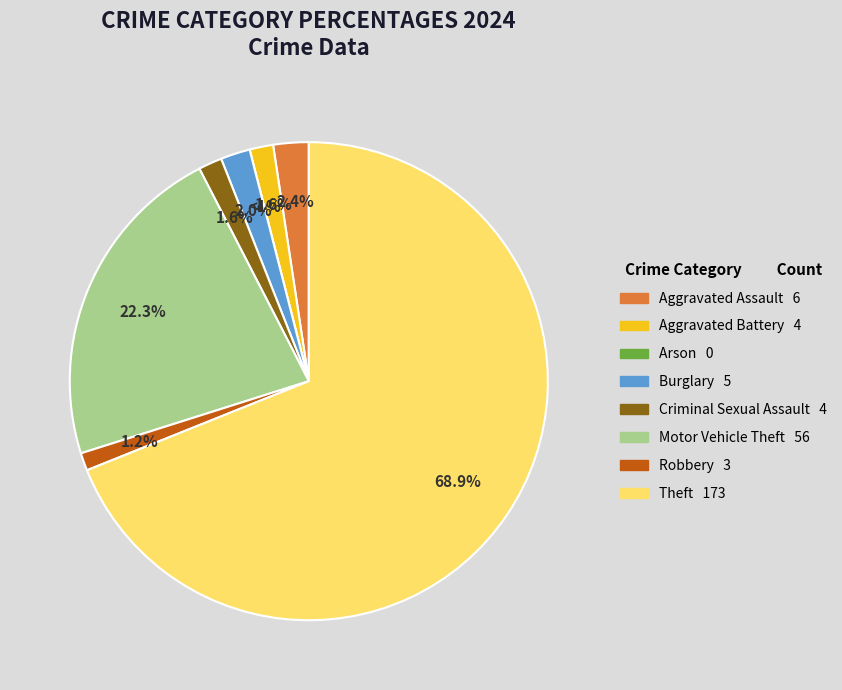

What is the ratio of the value at Aggravated Battery to the value at Criminal Sexual Assault?

1.0